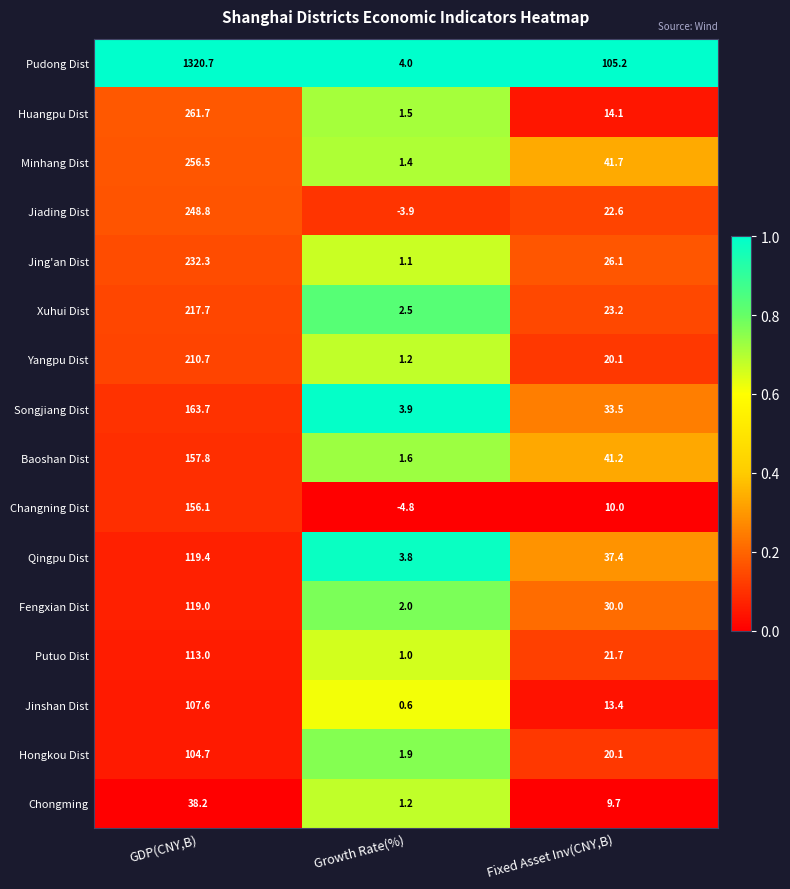

How many data points does each series have?

3